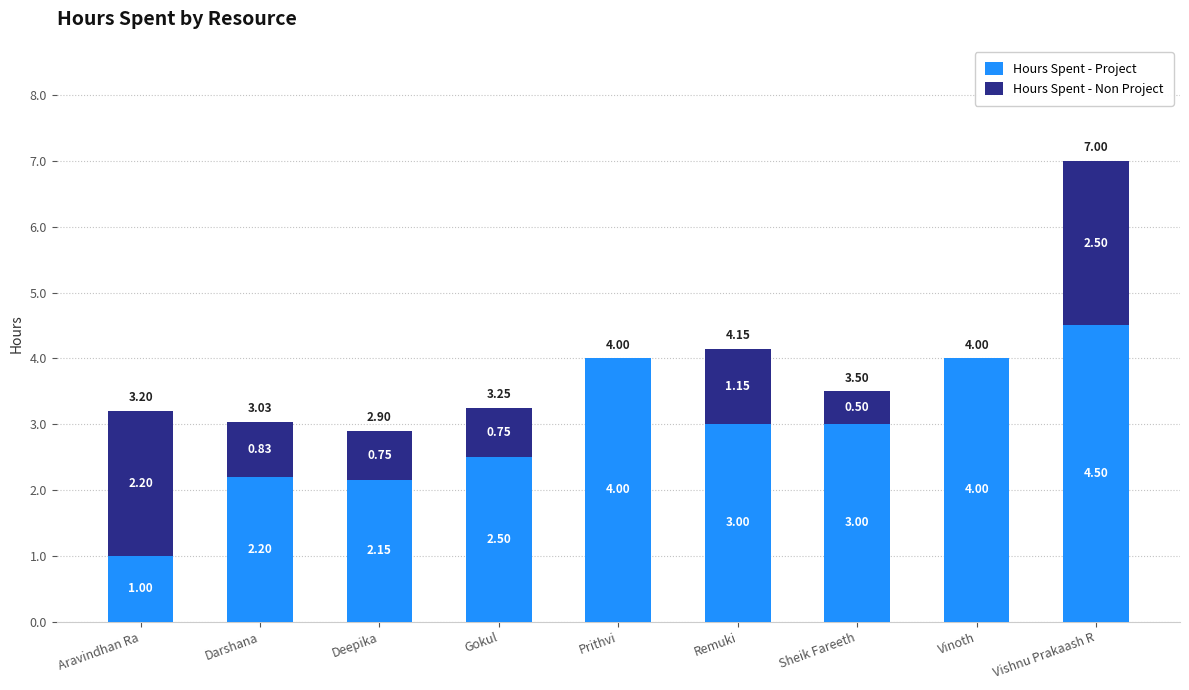

How many data points does each series have?

9